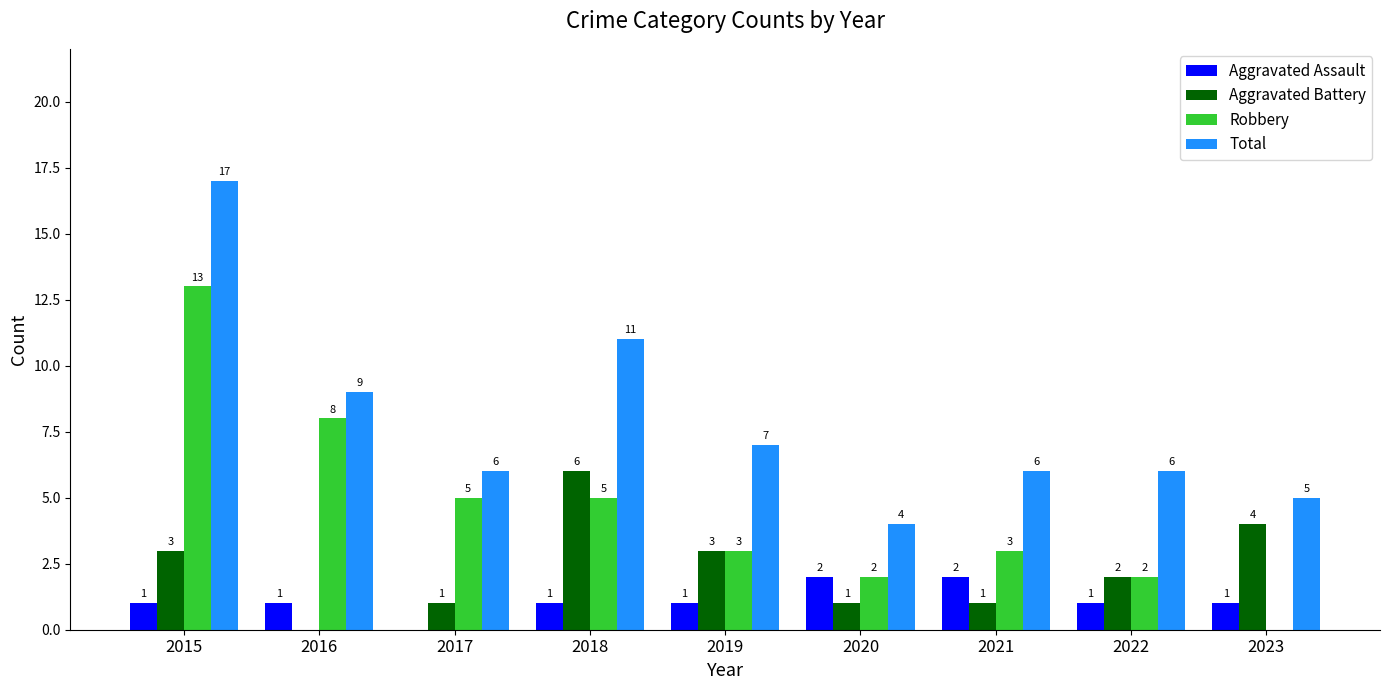

At which category is the sum across all series the highest?

2015